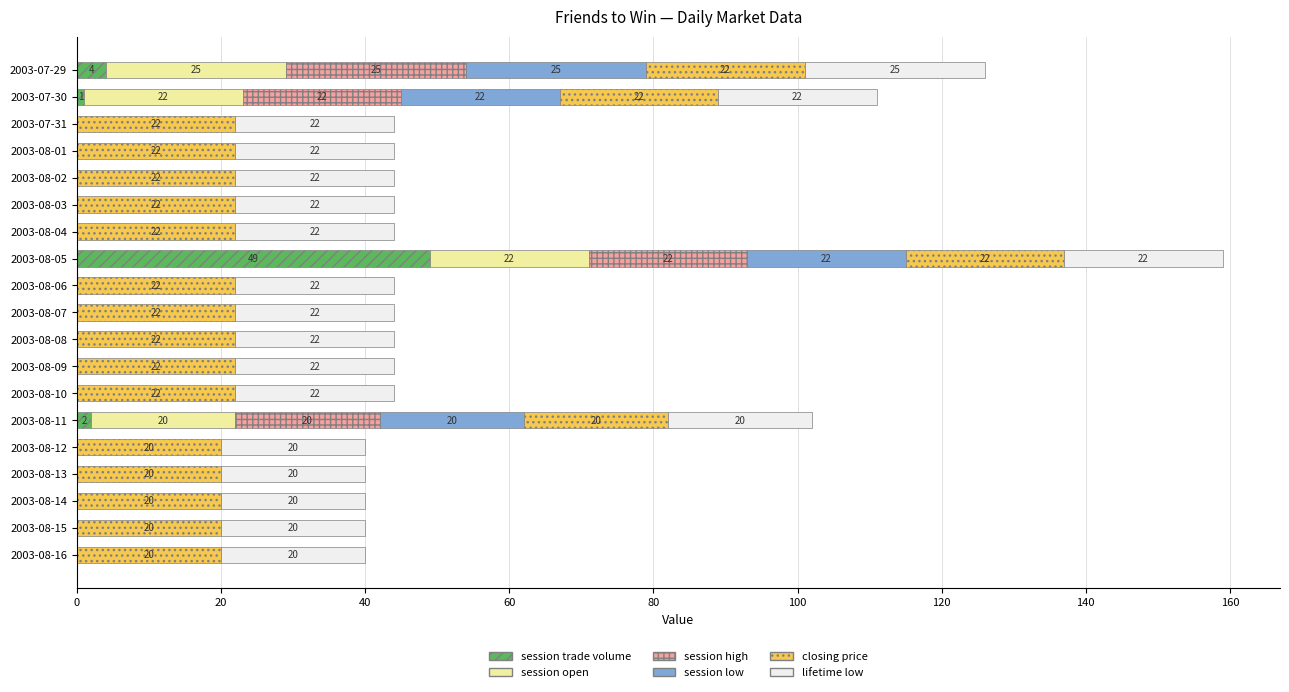

At which label does session trade volume reach its peak?

2003-08-05